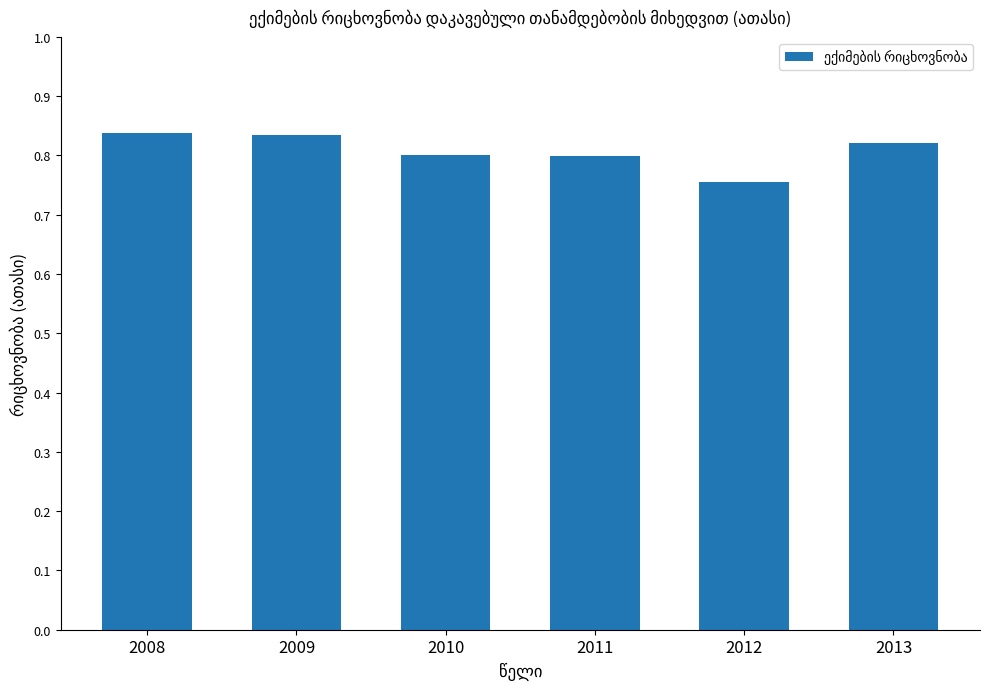

Which has a higher value, 2012 or 2008?

2008